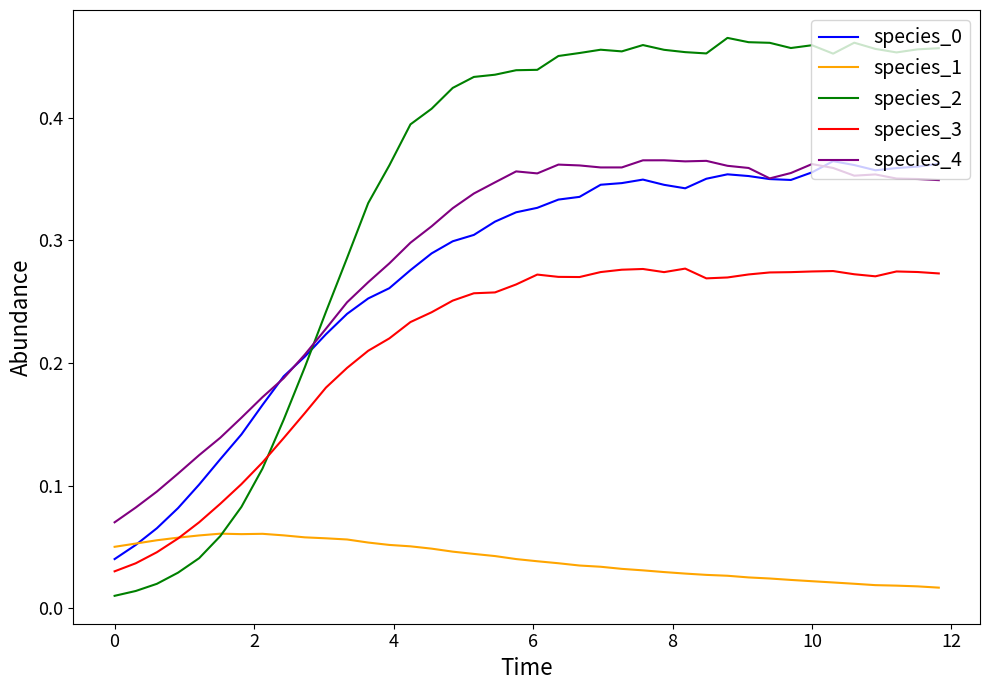

True or false: species_1 has more than 0 interior local peaks.

True